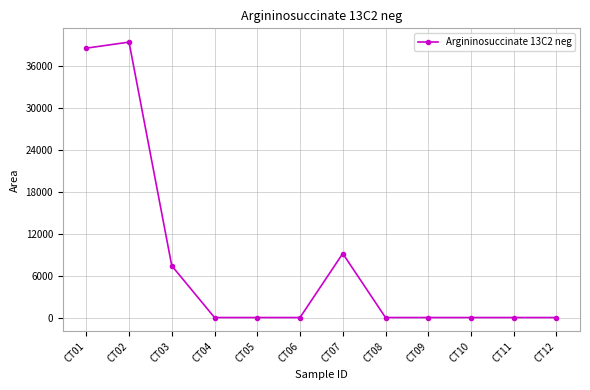

What is the difference between the second highest and minimum values?

38557